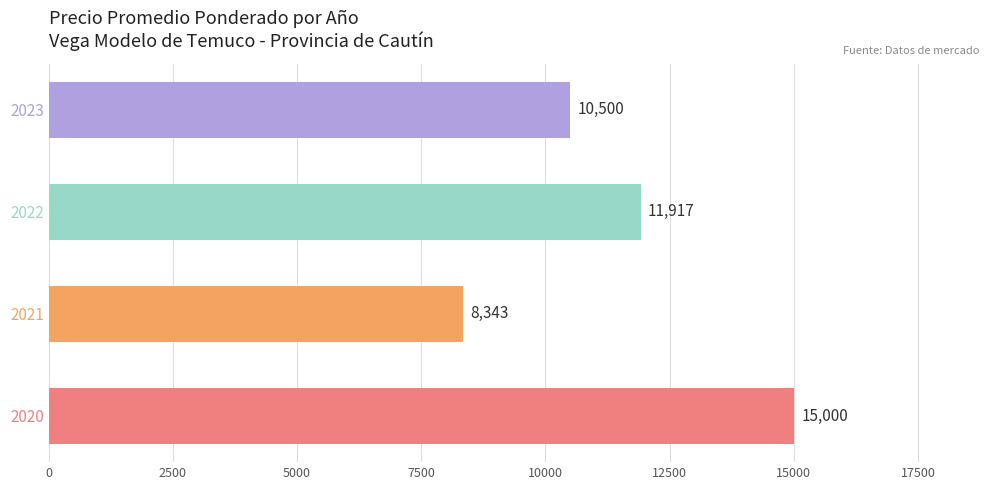

Which category has the lowest value across all series?

2021